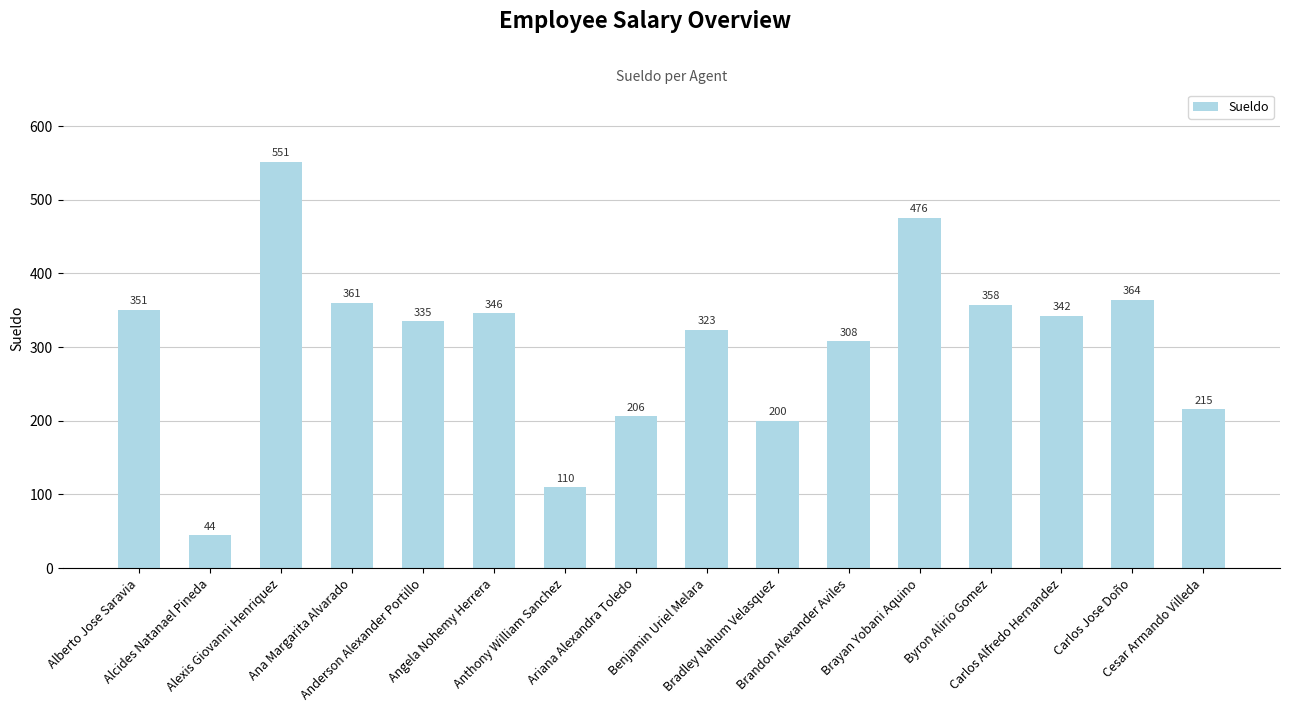

What is the value of the 13th bar from the left?

357.5